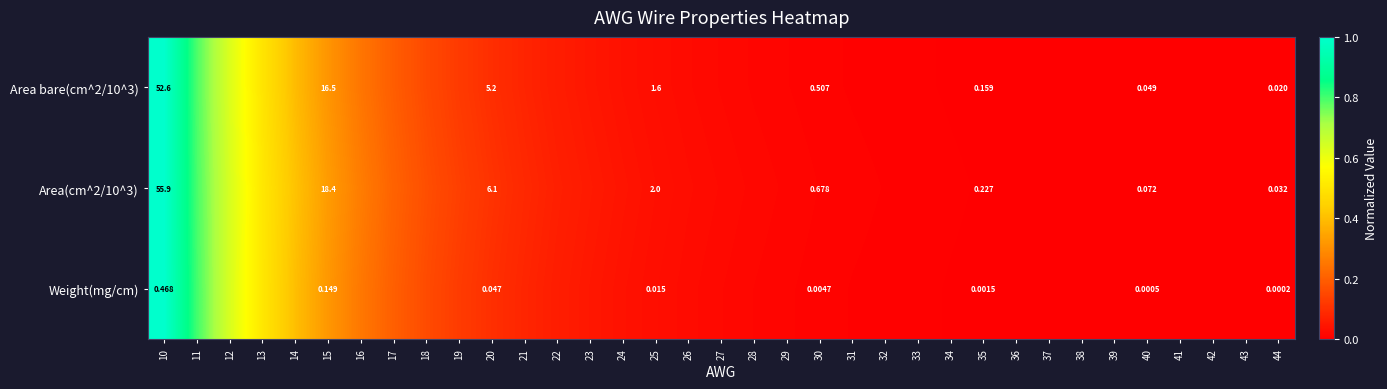

Rank the categories by Area(cm^2/10^3) value from lowest to highest.

44, 43, 42, 41, 40, 39, 38, 37, 36, 35, 34, 33, 32, 31, 30, 29, 28, 27, 26, 25, 24, 23, 22, 21, 20, 19, 18, 17, 16, 15, 14, 13, 12, 11, 10